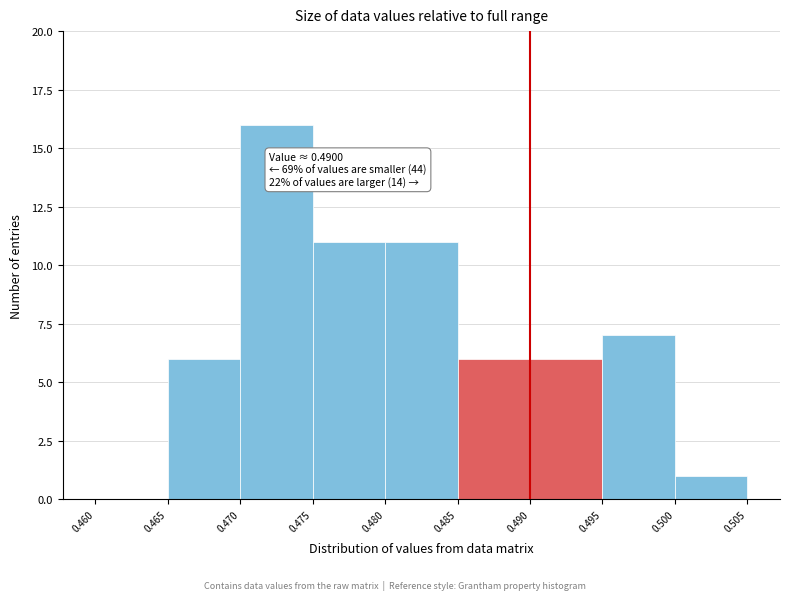

Over which range of the x-axis is the bar tallest?

0.470 to 0.475